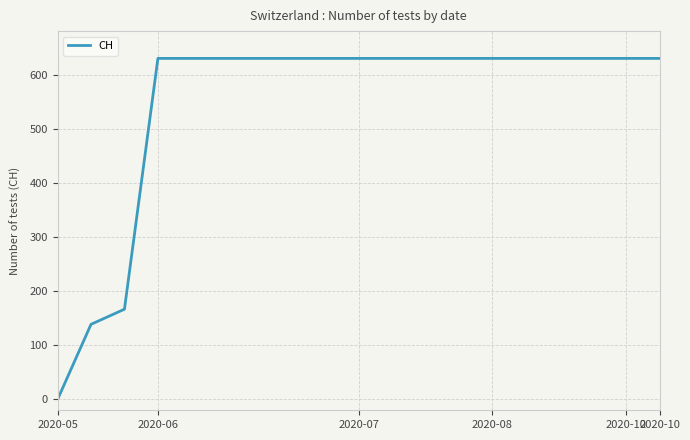

How many lines are shown in the chart?

1